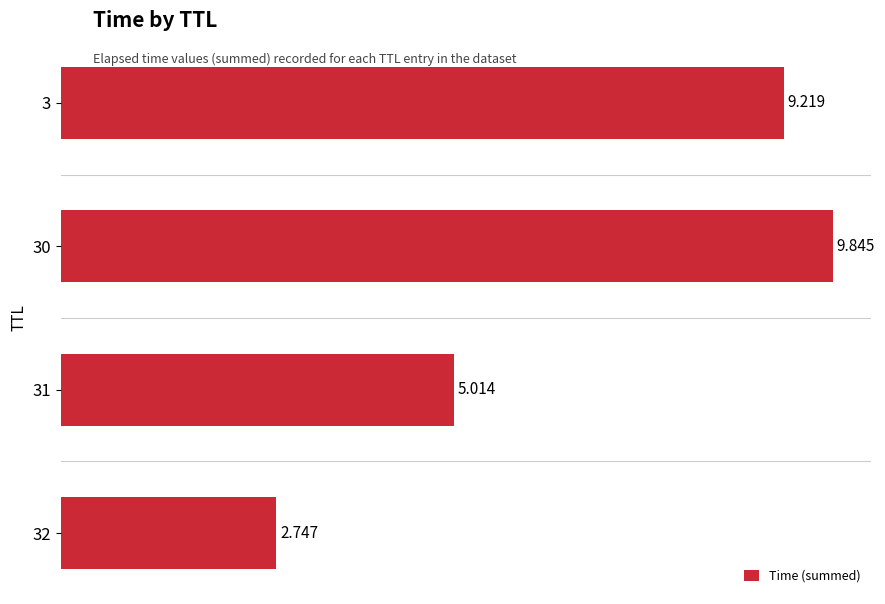

How many bars are there in total?

4